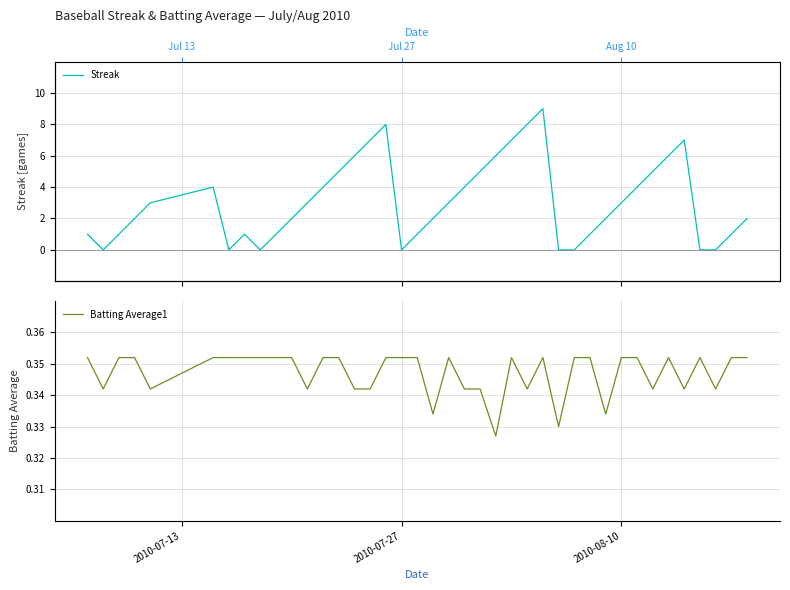

At which category does the chart reach its minimum across all series?

2010-07-27